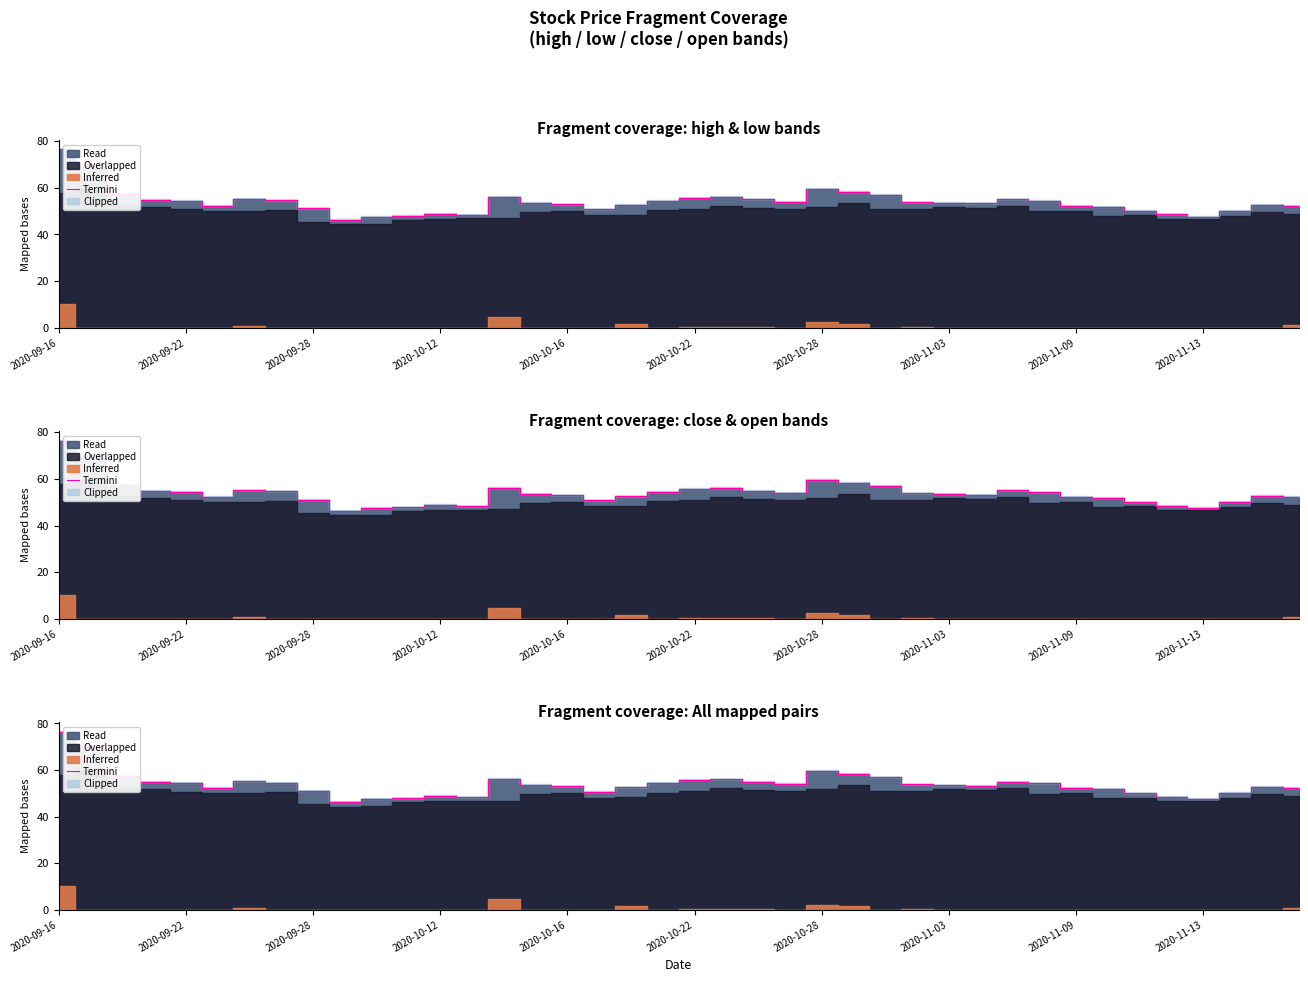

What is the average value?

53.9